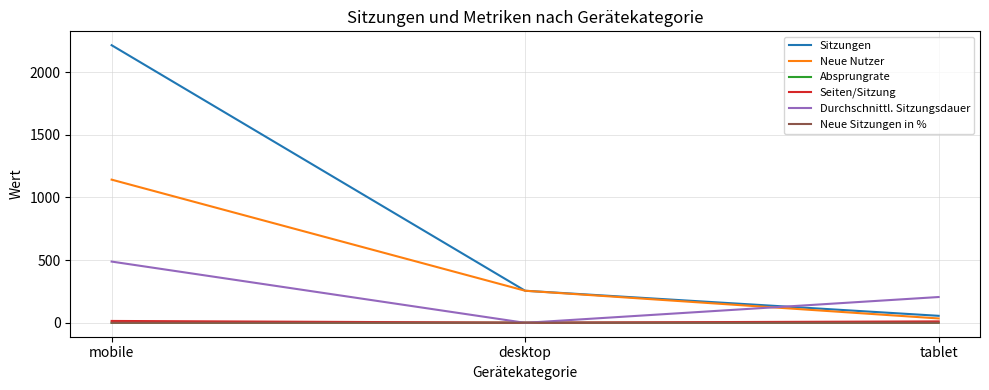

At which category is the sum across all series the highest?

mobile